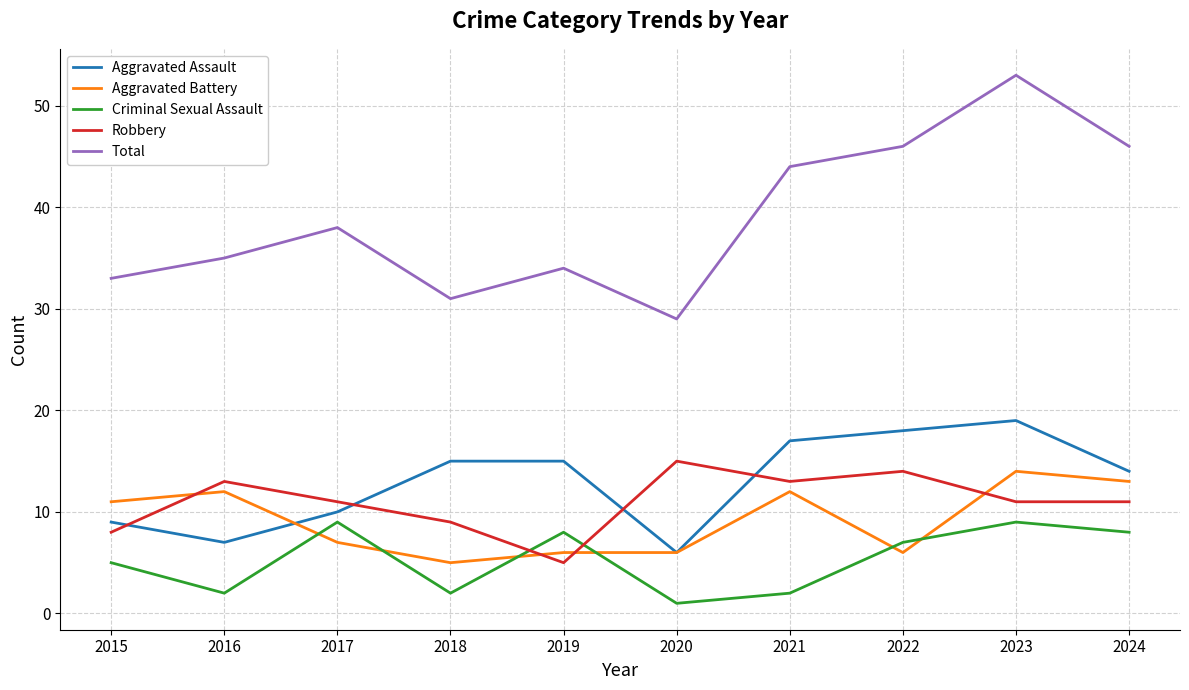

What is the spread (max minus min) of values at 2018?

29